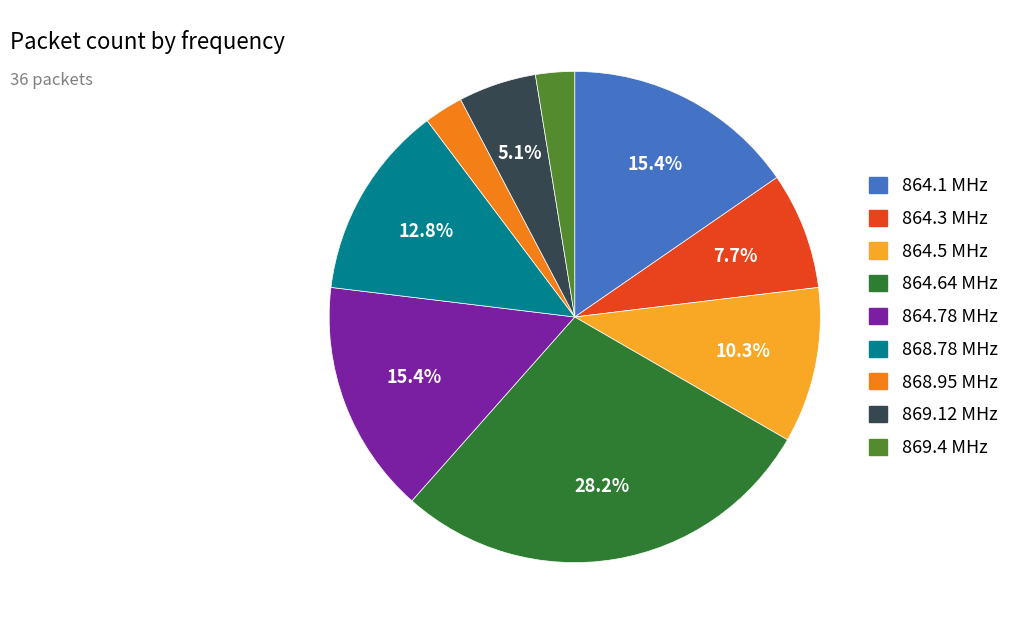

Is there a majority slice in this chart?

No